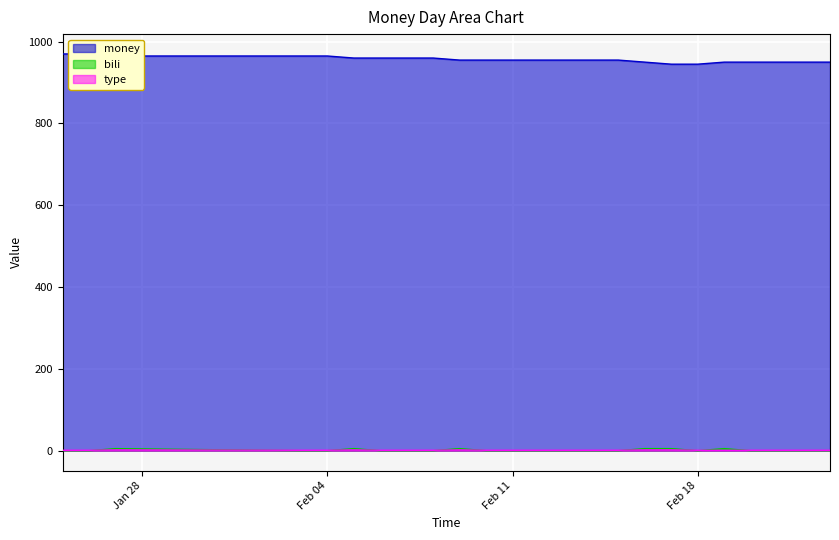

What is the difference between the second highest and second lowest values in the type series?

1